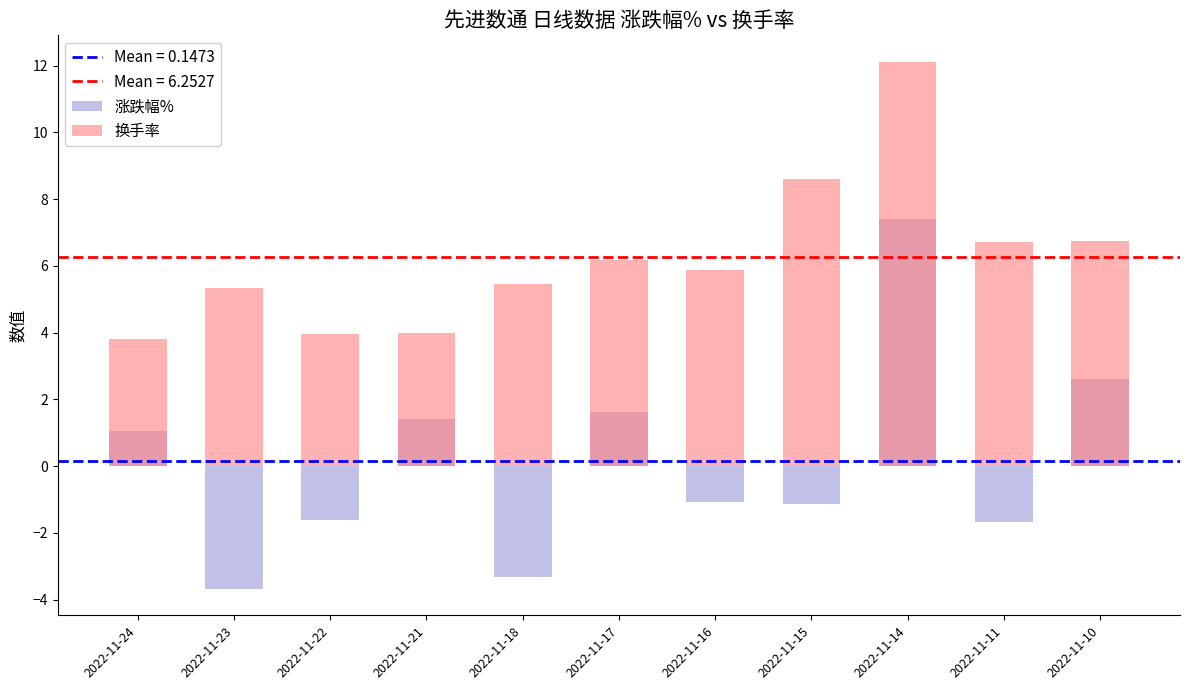

How many categories are shown in the chart?

11